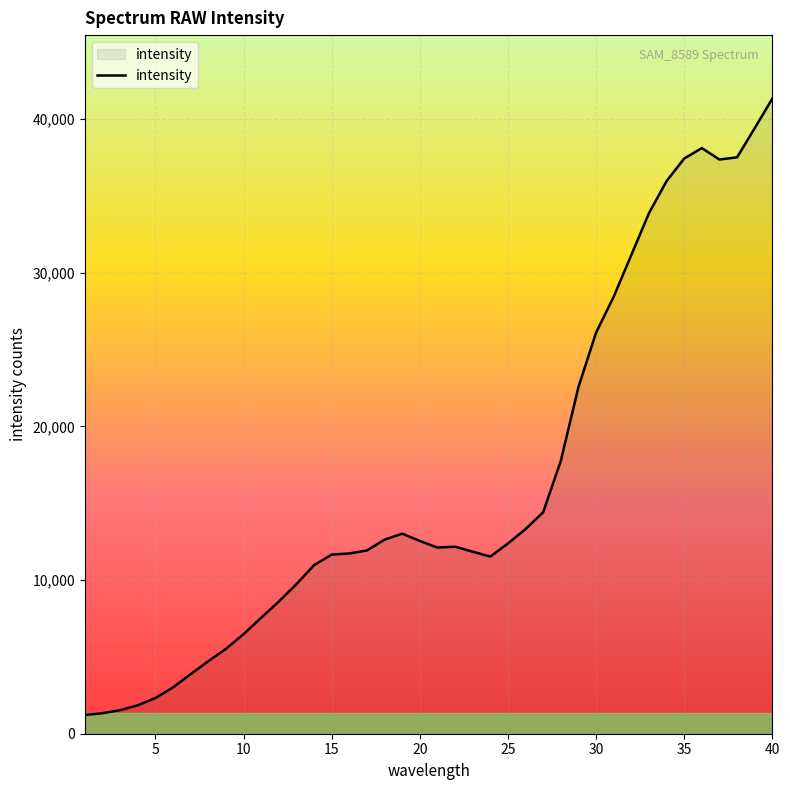

What is the smallest value displayed?

1223